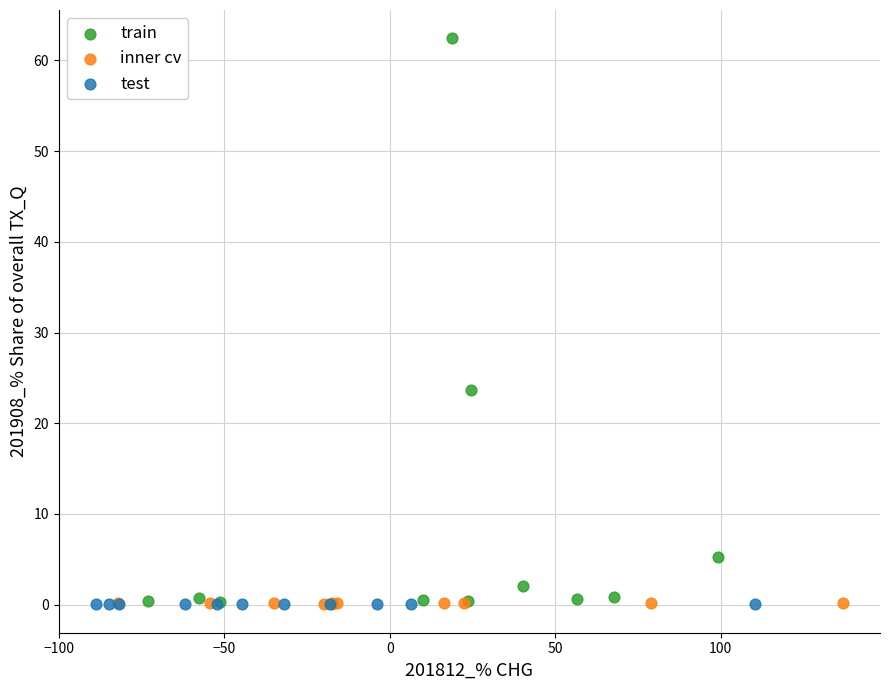

Which series contains the highest Y value?

train